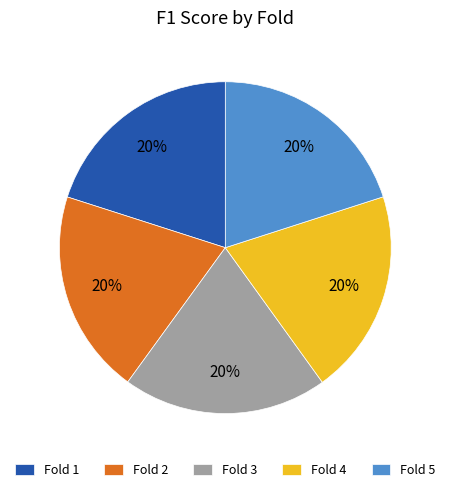

Does Fold 1 account for over 50% of the chart?

No